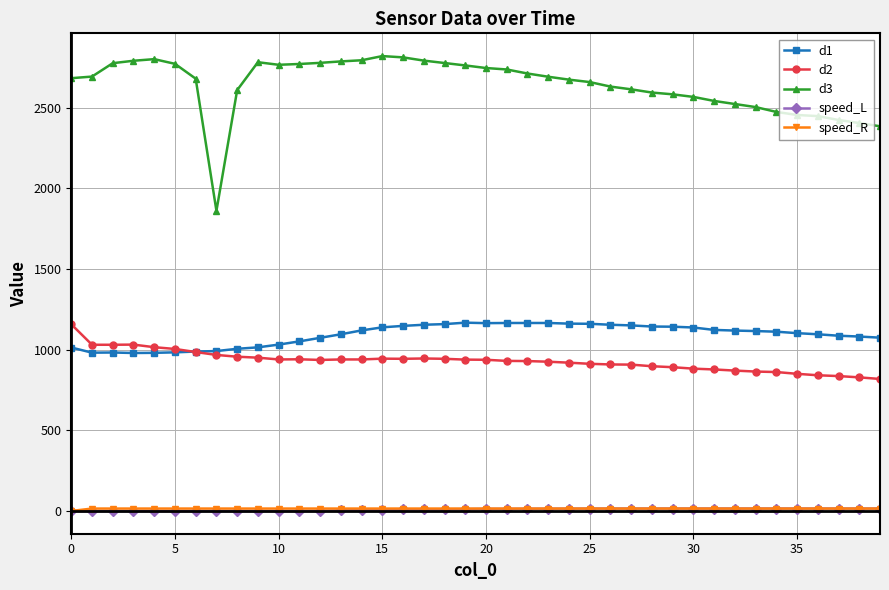

Which series has the largest total across all categories?

d3